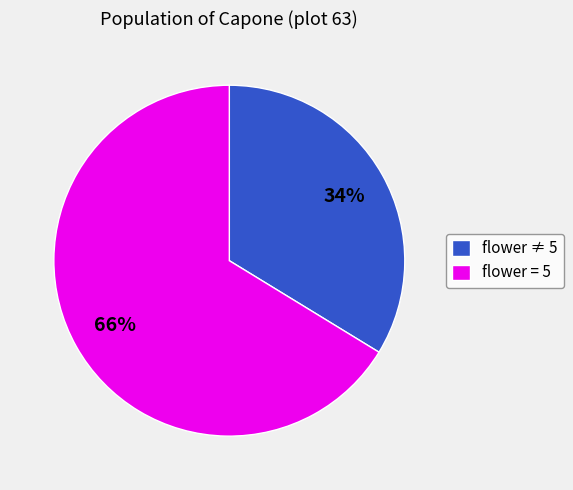

Rank the categories by value from lowest to highest.

flower ≠ 5, flower = 5